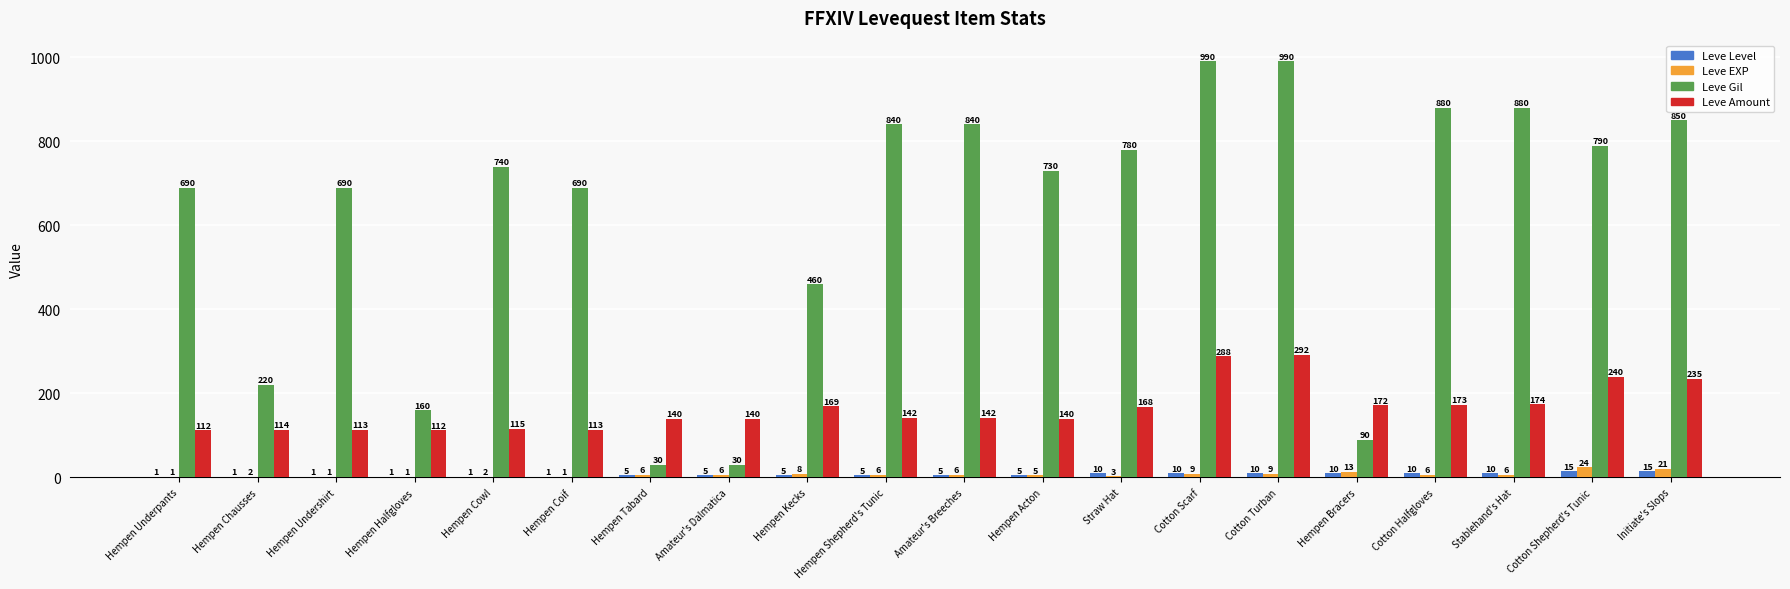

At which label is Leve Amount closest to 202?

Stablehand's Hat